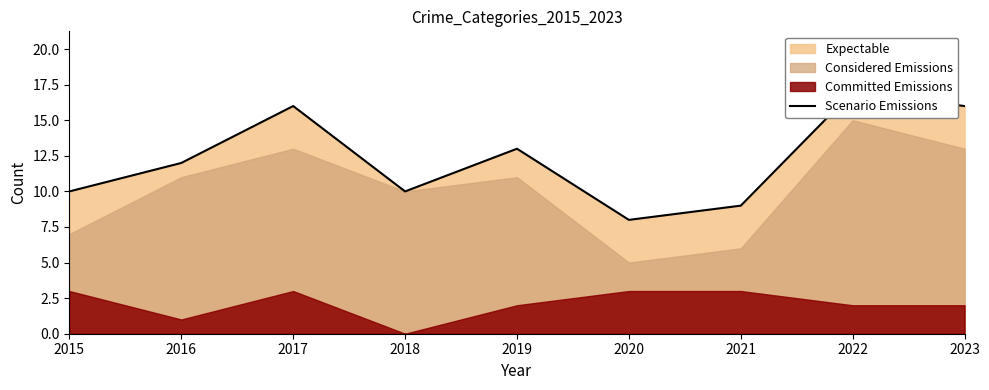

Does the chart have visible grid lines?

No